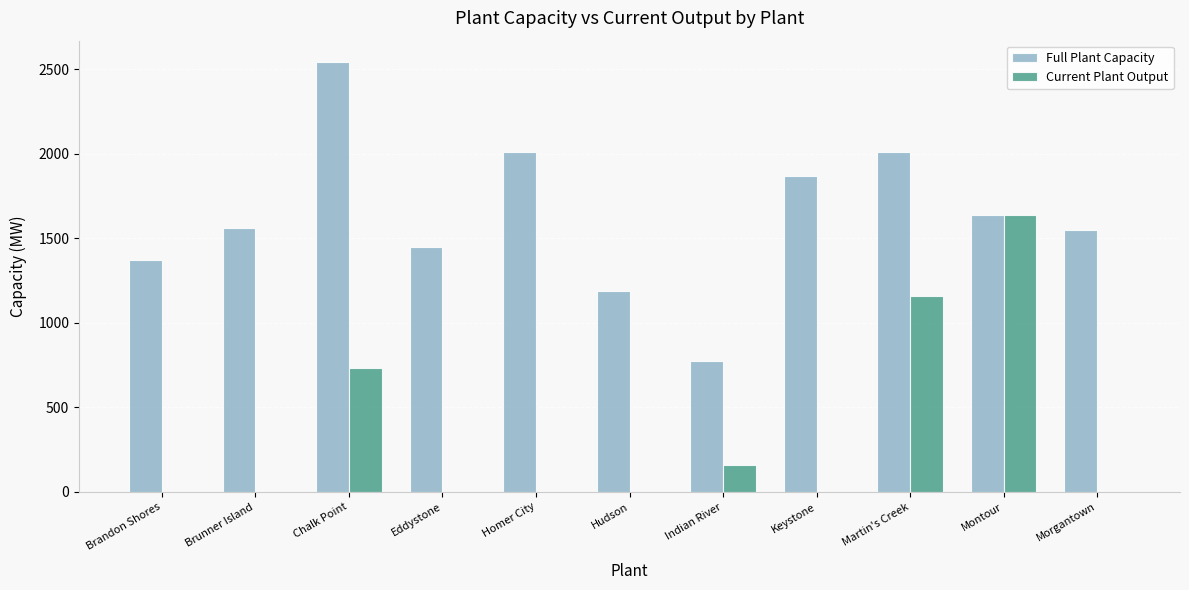

Which series changed the most between Homer City and Martin's Creek?

Current Plant Output